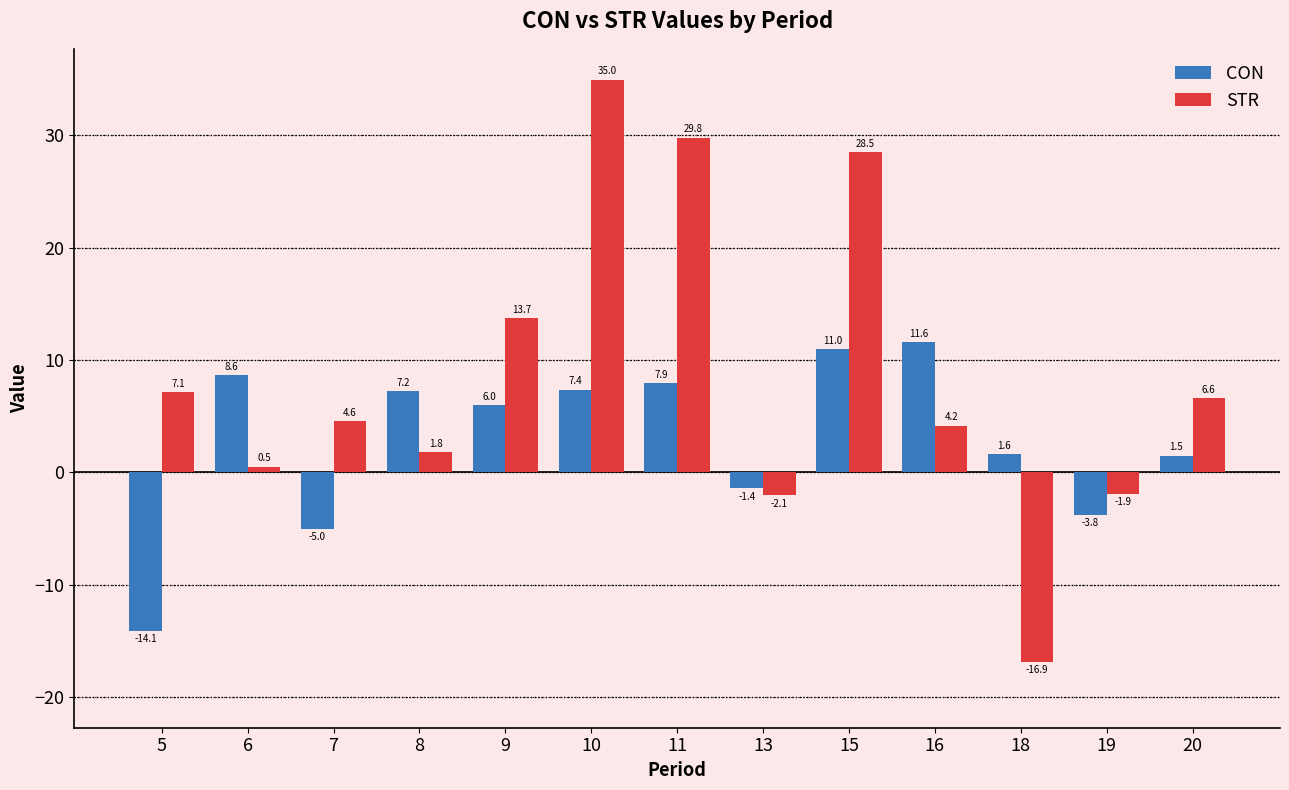

What is the value of the STR bar at the 11th from the left?

-16.9